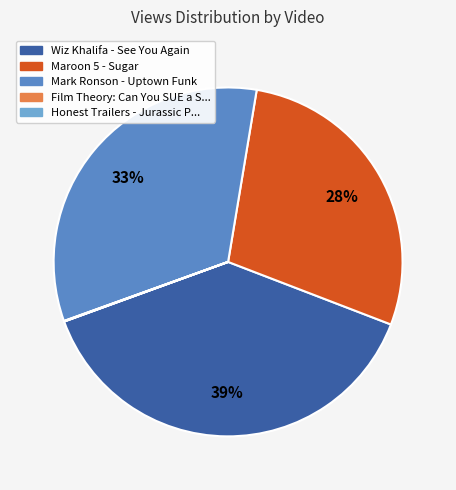

Does any single category account for the majority?

No